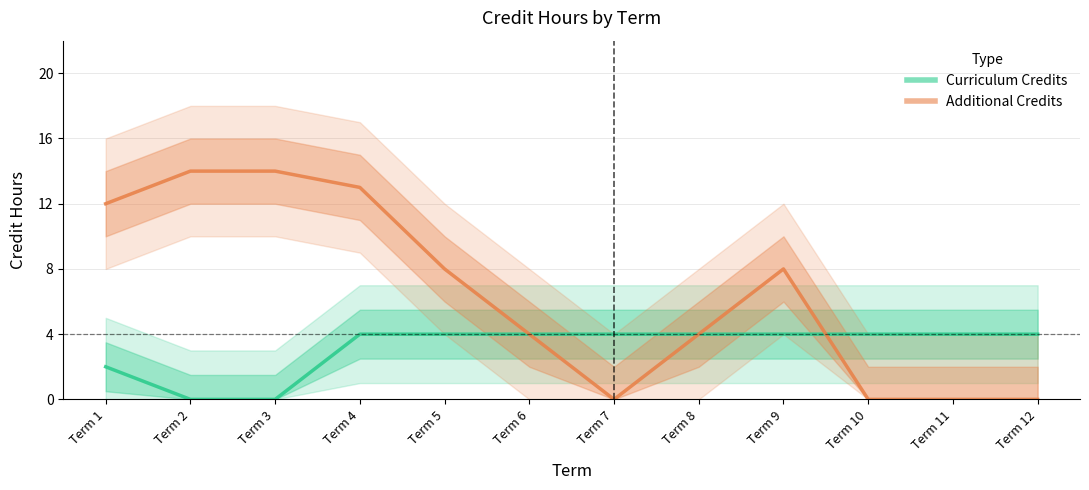

True or false: Additional Credits and Curriculum Credits cross at least once.

True